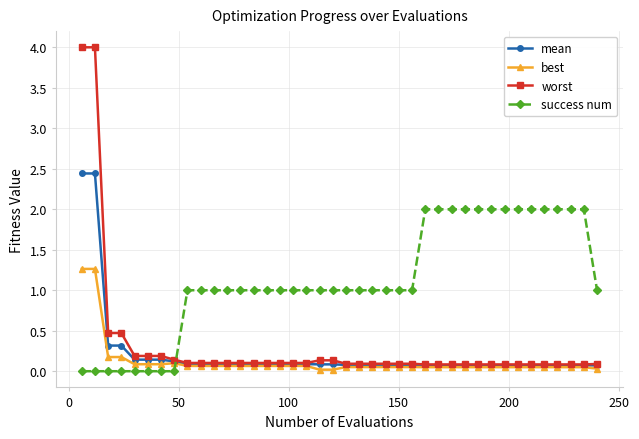

What is the maximum value for worst?

4.0